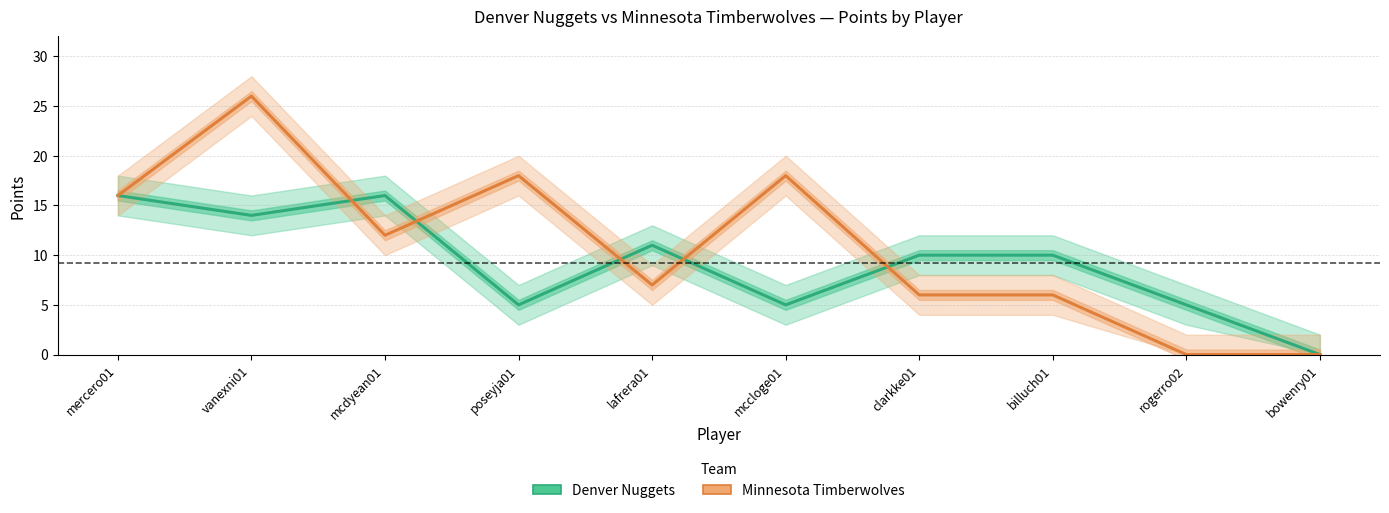

Rank the series by their maximum value, from lowest to highest.

Denver Nuggets, Minnesota Timberwolves